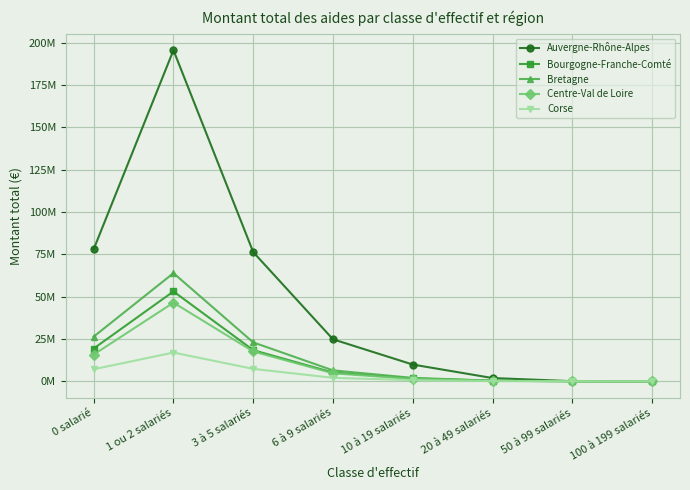

Which series changed the most between 10 à 19 salariés and 50 à 99 salariés?

Auvergne-Rhône-Alpes